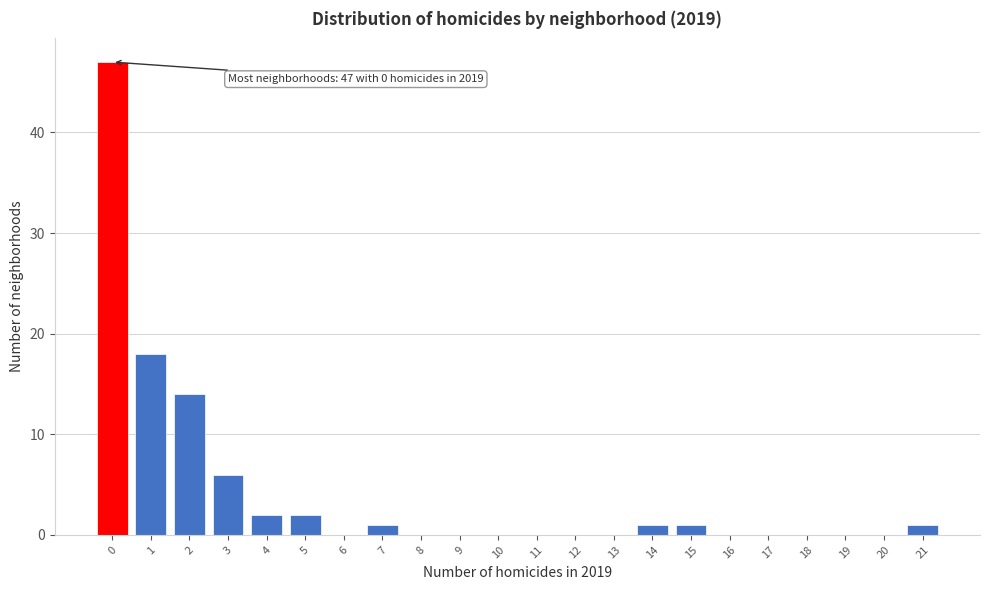

Reading left to right, extract all data points from this chart.

0=47	1=18	2=14	3=6	4=2	5=2	6=0	7=1	8=0	9=0	10=0	11=0	12=0	13=0	14=1	15=1	16=0	17=0	18=0	19=0	20=0	21=1